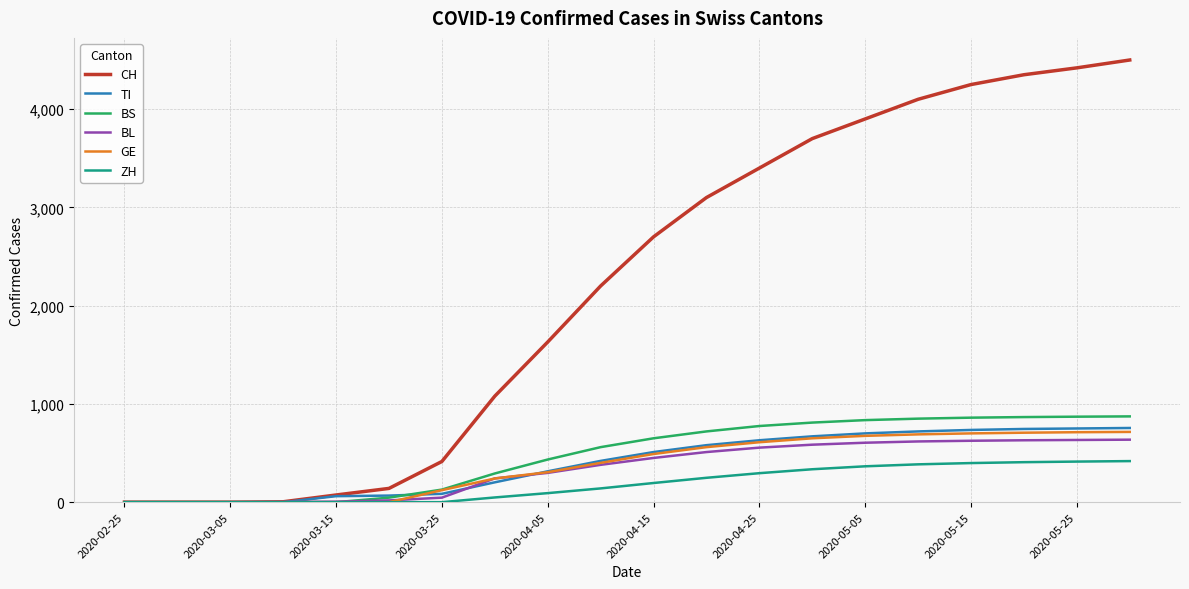

Which series has the largest total across all categories?

CH